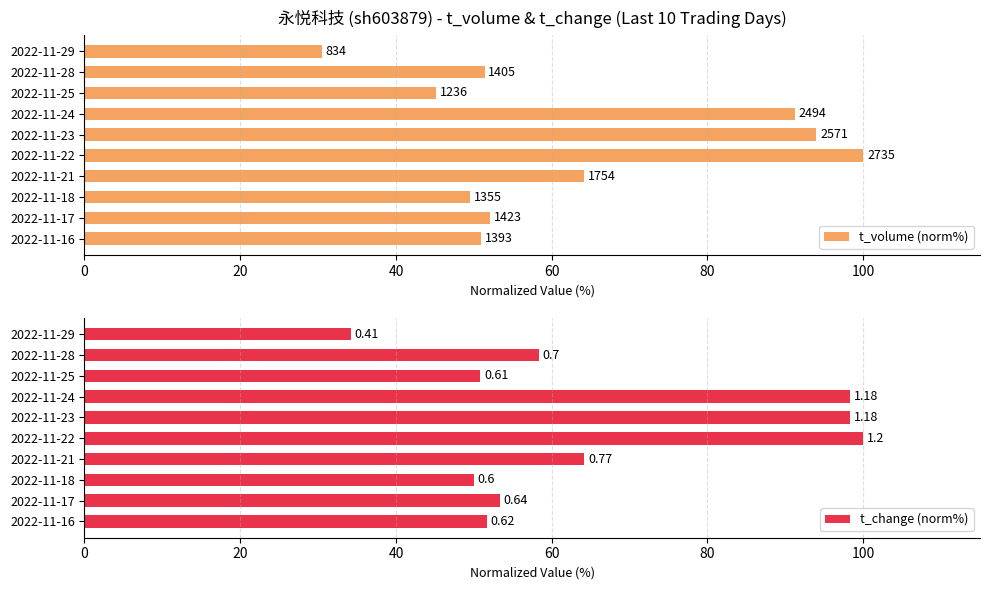

What is the total value across all series at 2022-11-16?

102.6